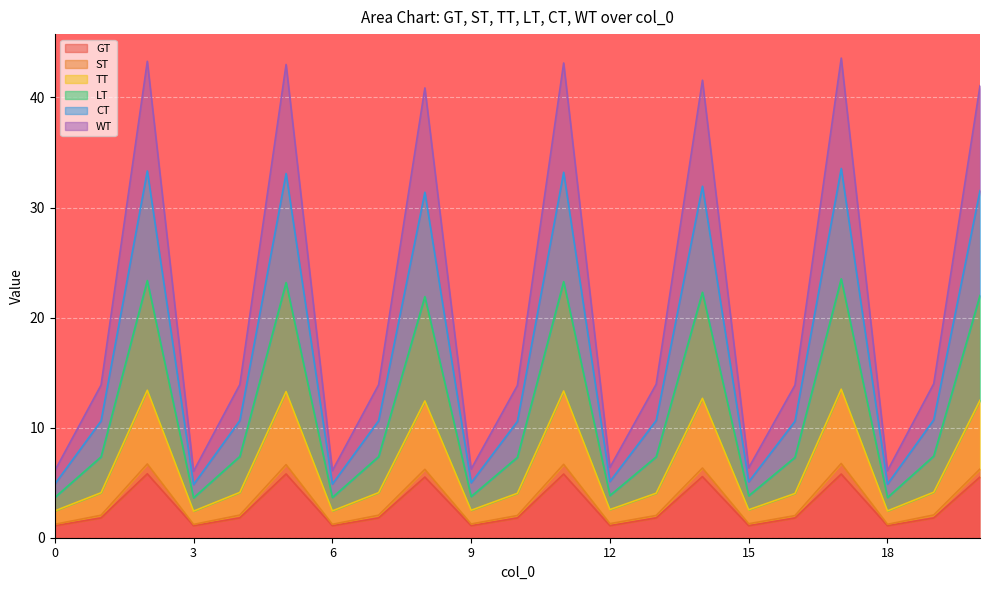

True or false: WT and LT intersect in this chart.

False